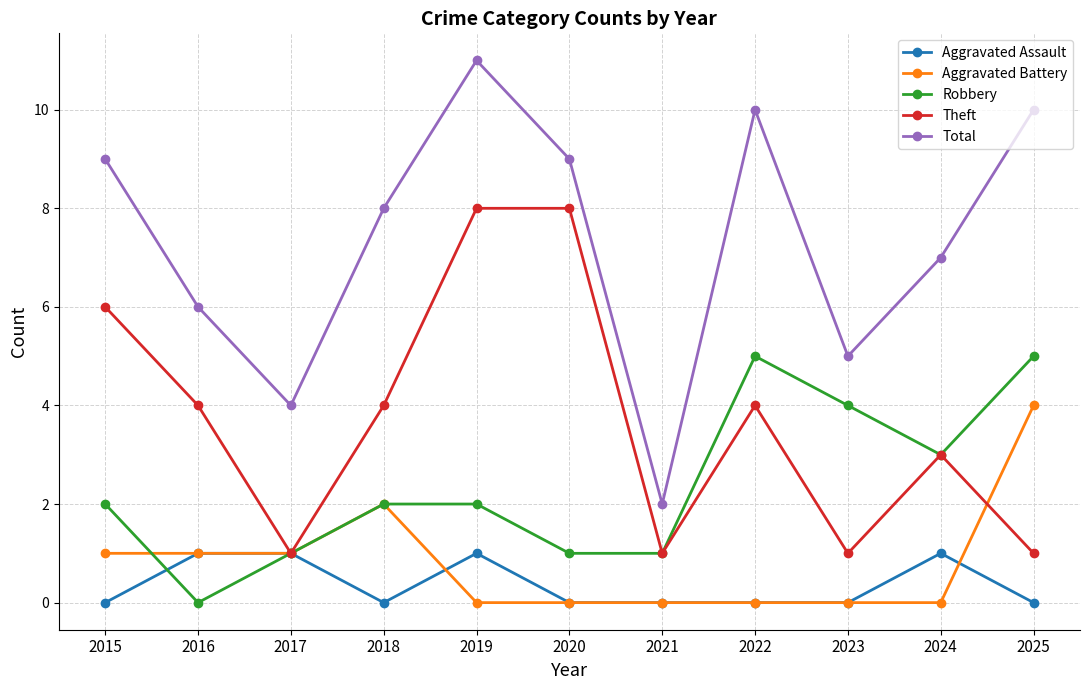

What is the difference between the maximum and minimum values in the Theft series?

7